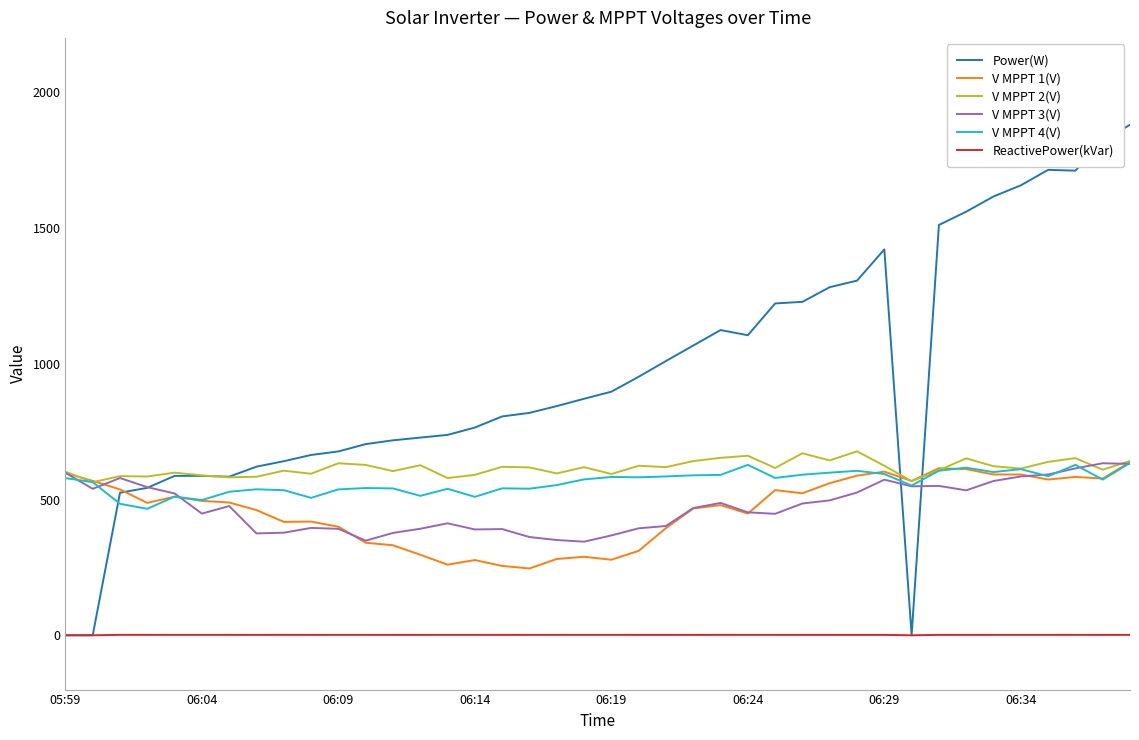

What is the maximum value for V MPPT 4(V)?

634.7